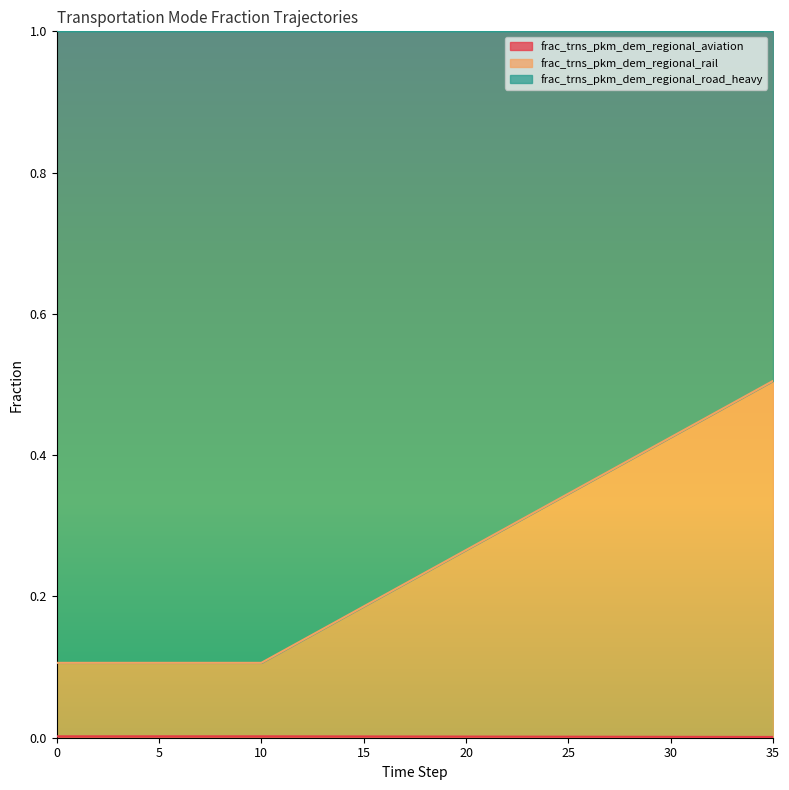

At how many categories does at least one series exceed 0?

36